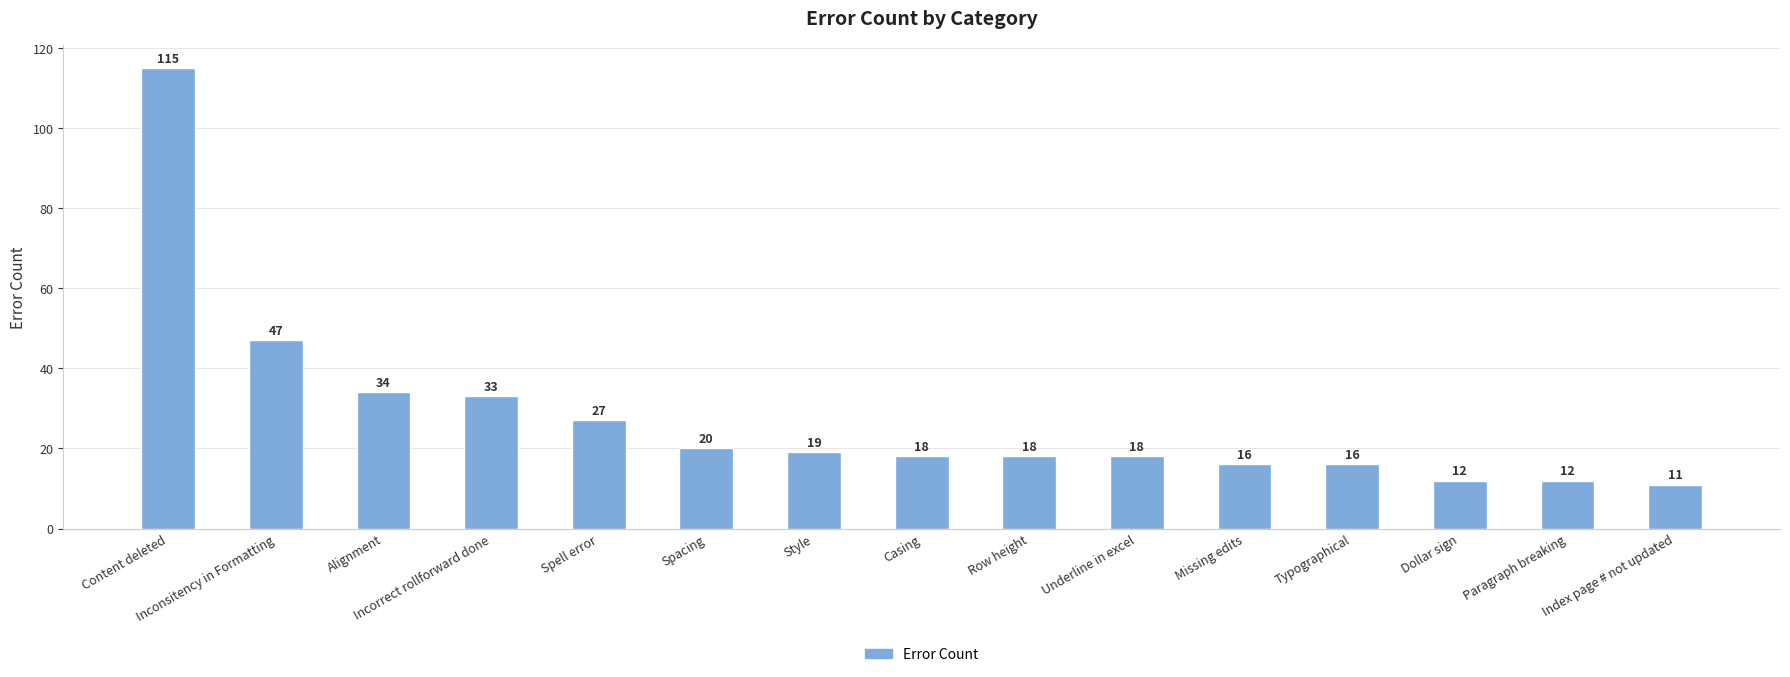

What is the smallest value displayed?

11